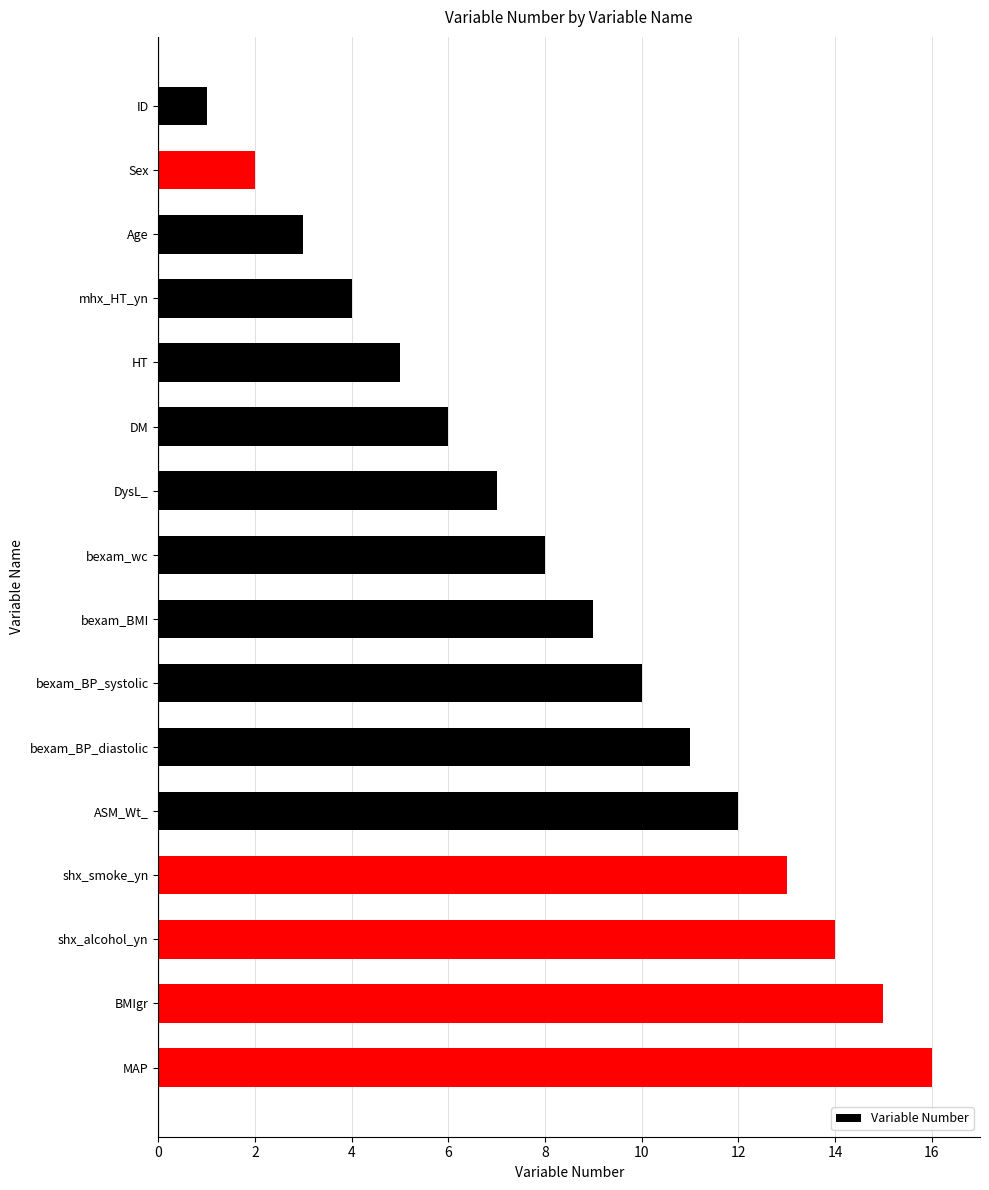

The chart shows a value of 6 at DM. True or false?

True